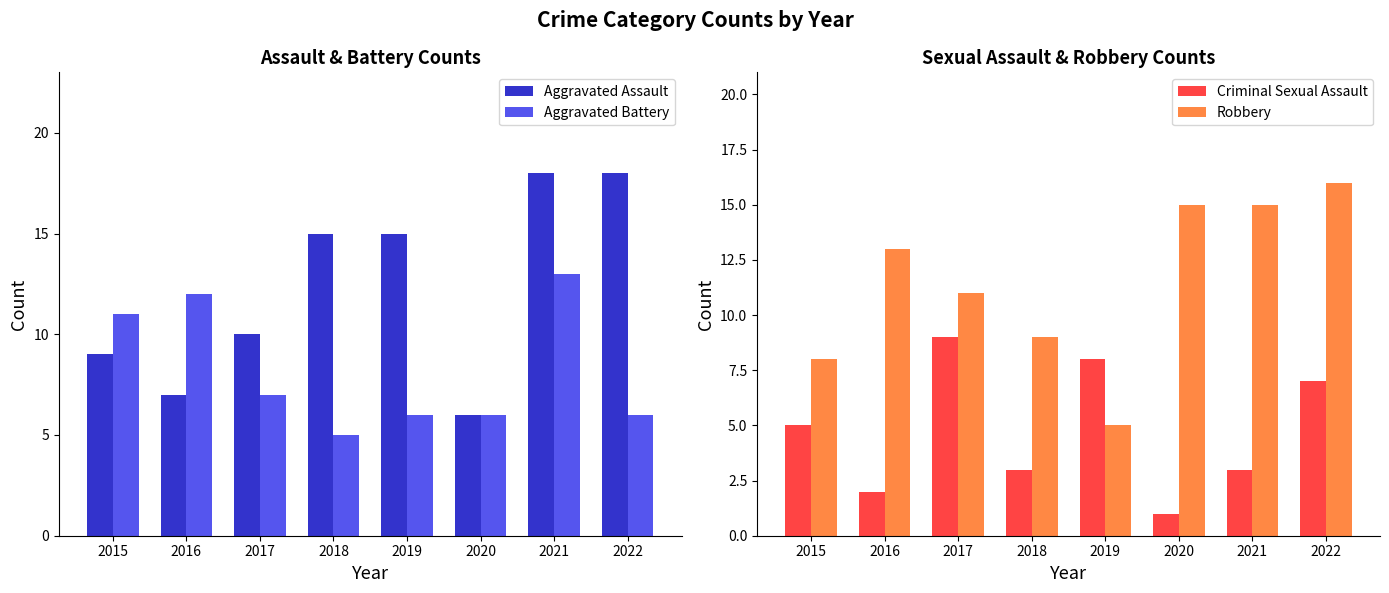

Which series has the widest spread of values?

Aggravated Assault